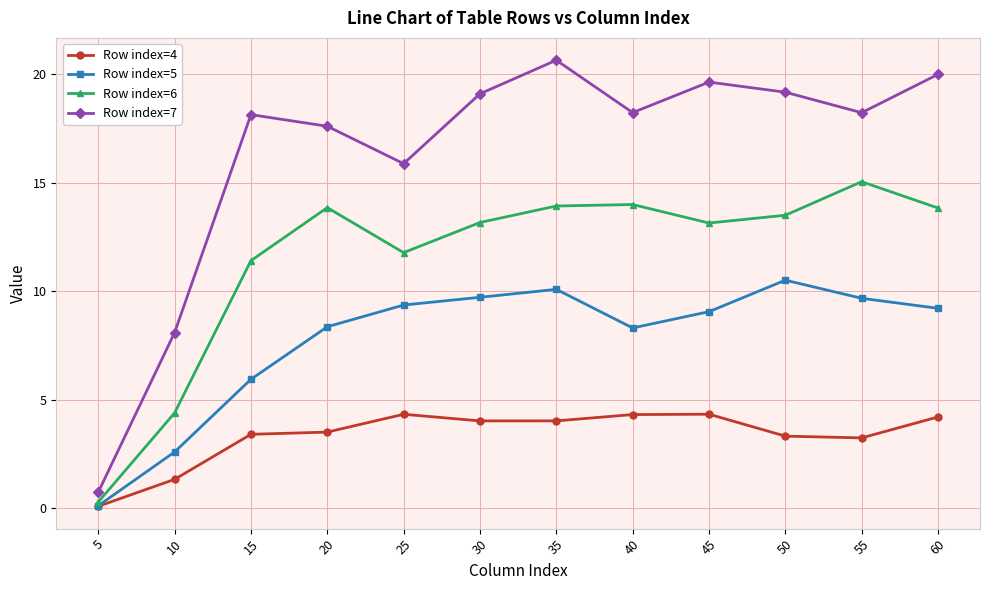

What is the lowest value of the Row index=6 series?

0.3